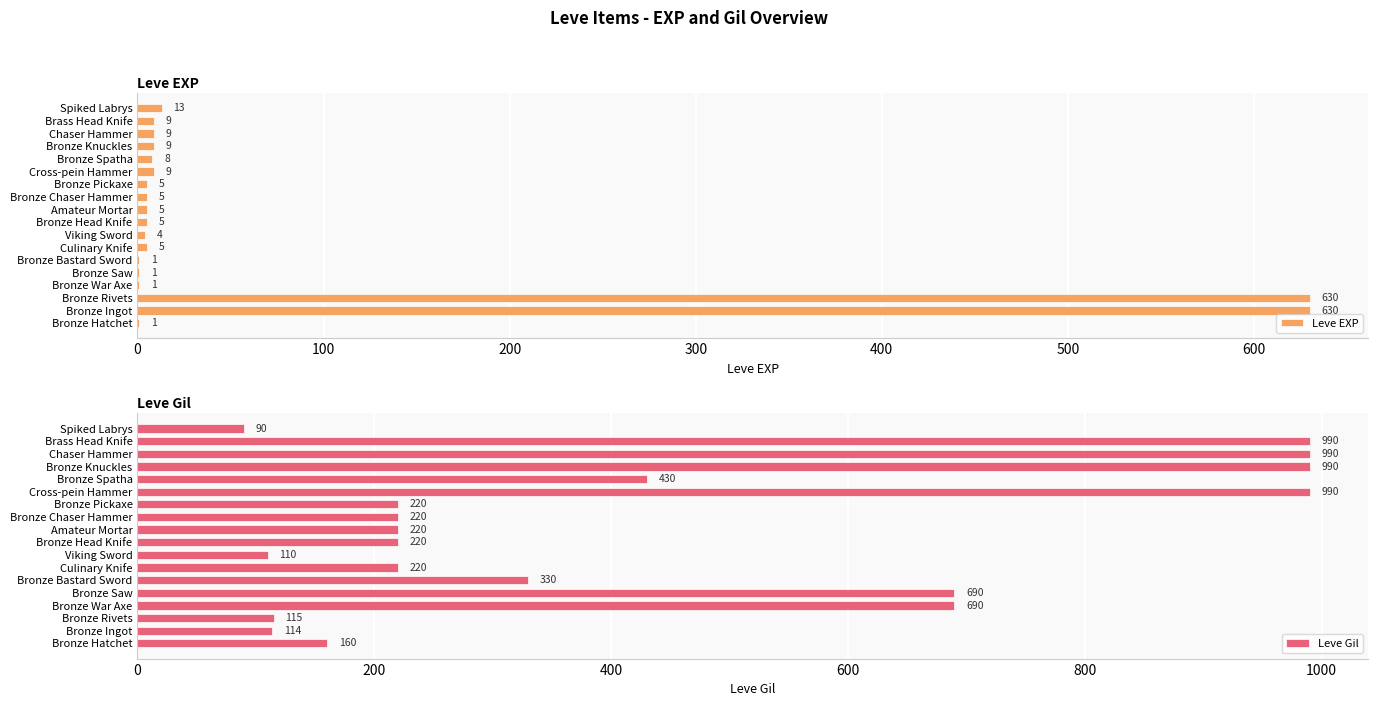

Reading left to right, what are all the values shown in this chart?

Leve EXP: 1	630	630	1	1	1	5	4	5	5	5	5	9	8	9	9	9	13
Leve Gil: 160	114	115	690	690	330	220	110	220	220	220	220	990	430	990	990	990	90